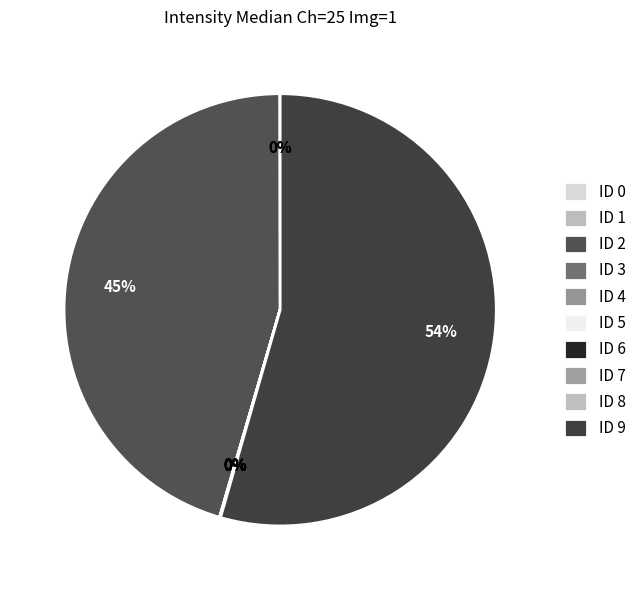

The ID 0 slice represents 1% of the pie. True or false?

False